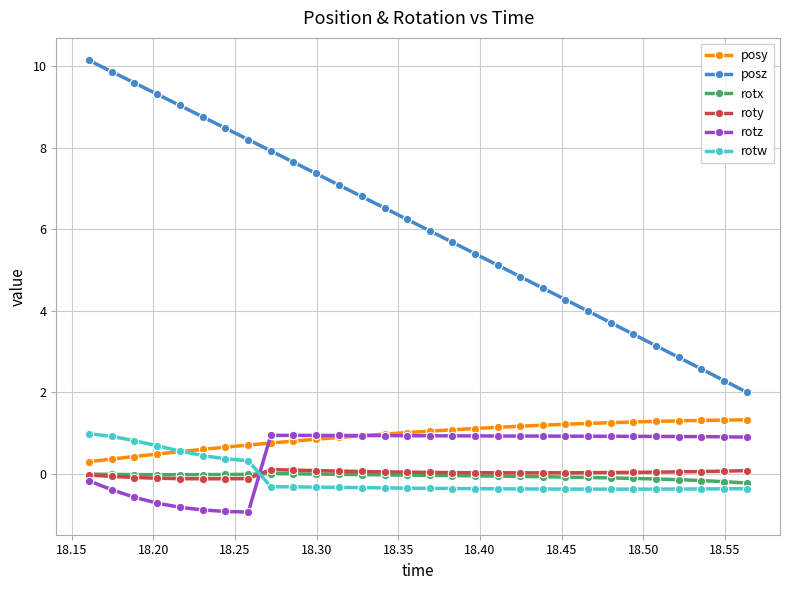

What is the value of the posz point at the 9th from the left?

7.9